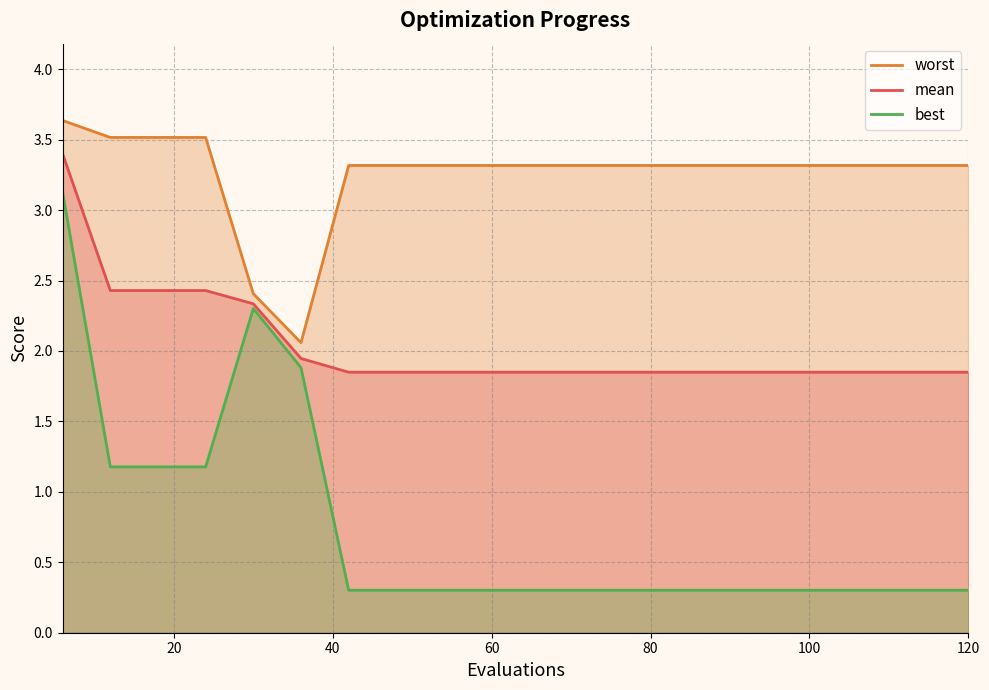

Which series has the widest spread of values?

best